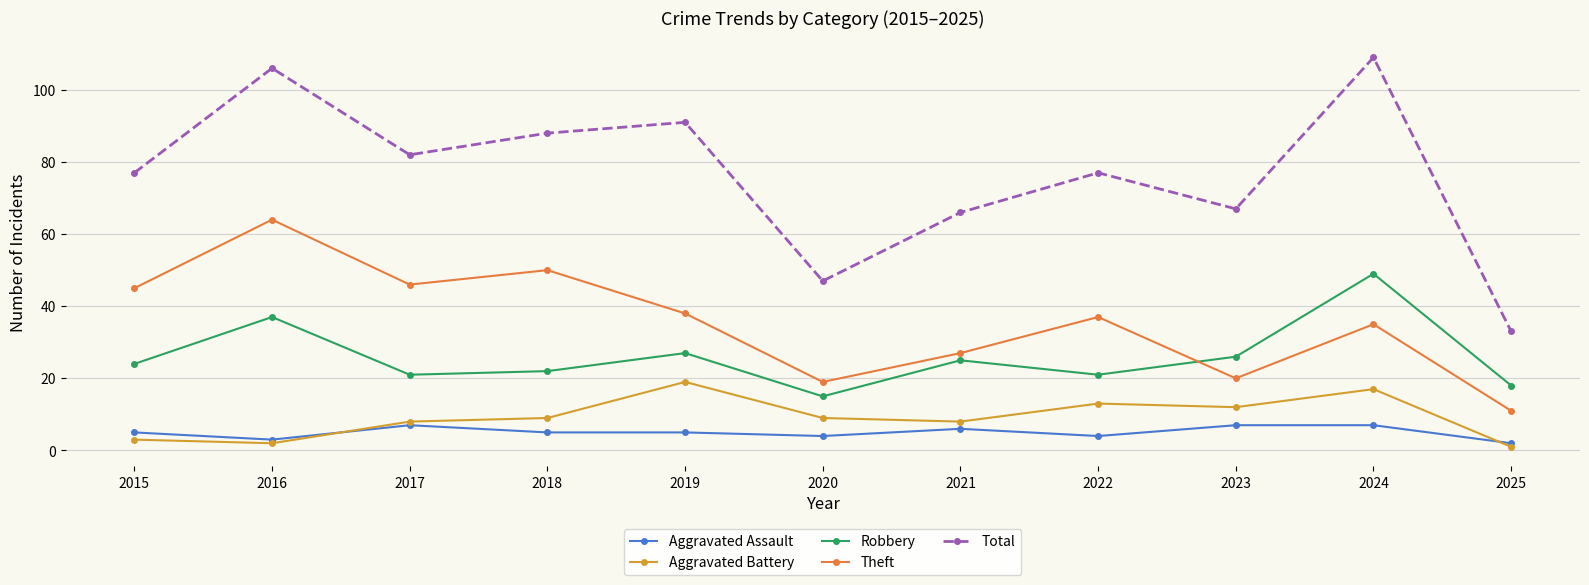

At which label does Theft reach its peak?

2016